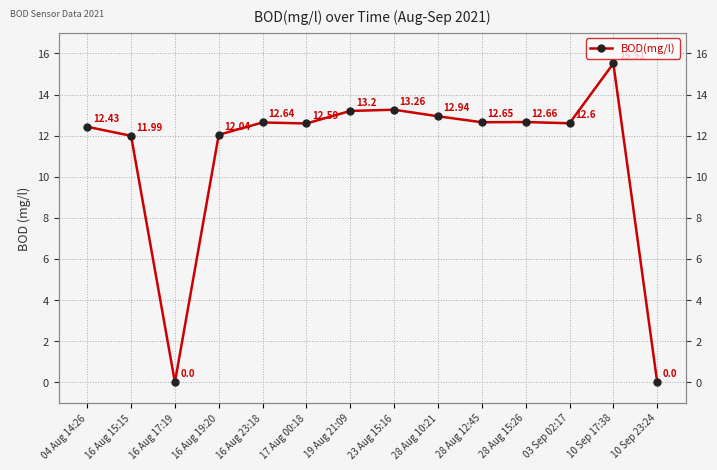

Is this an area chart (filled region under the line)?

No